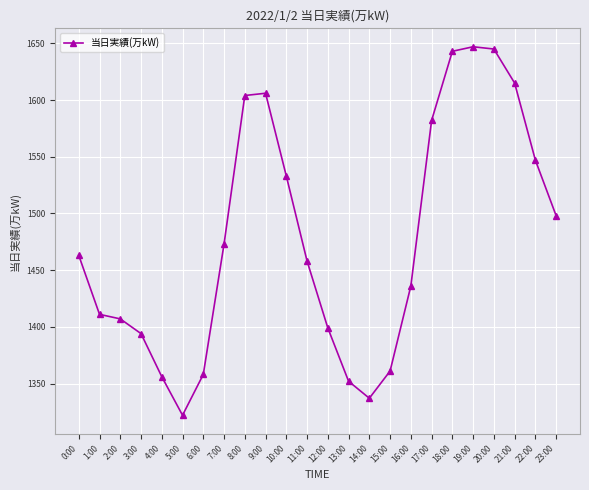

Where is the data nearest to the value 1484?

7:00